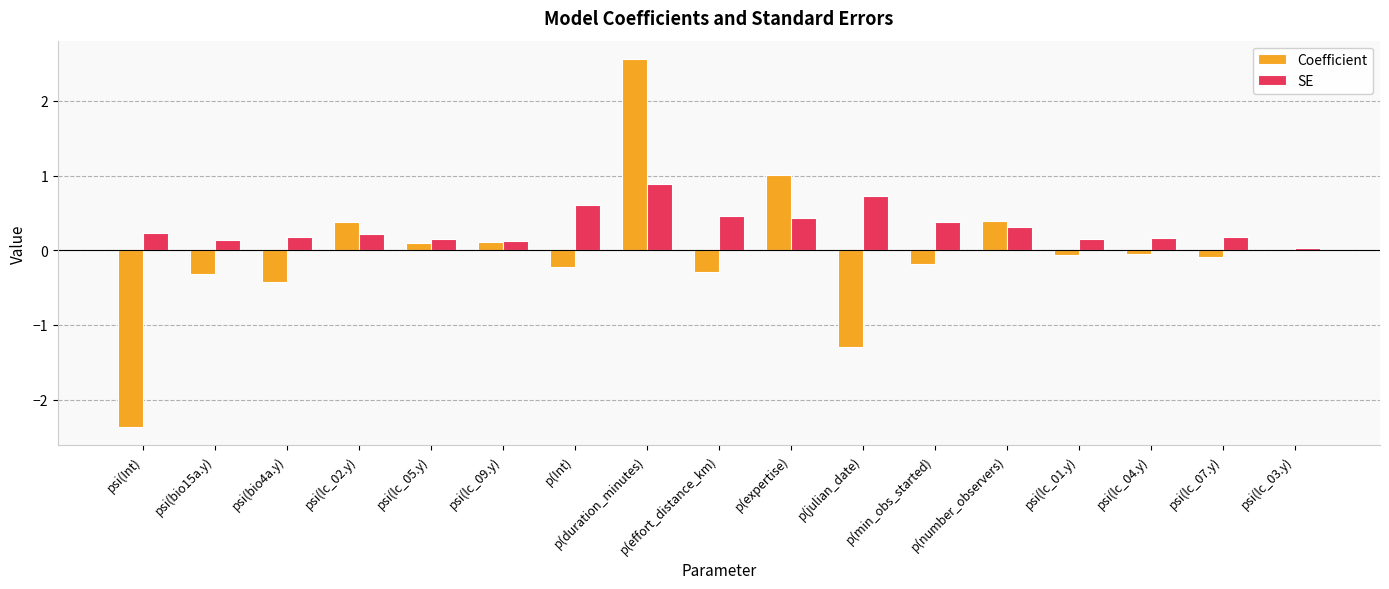

True or false: Coefficient has a value of 1.0 at p(expertise).

True